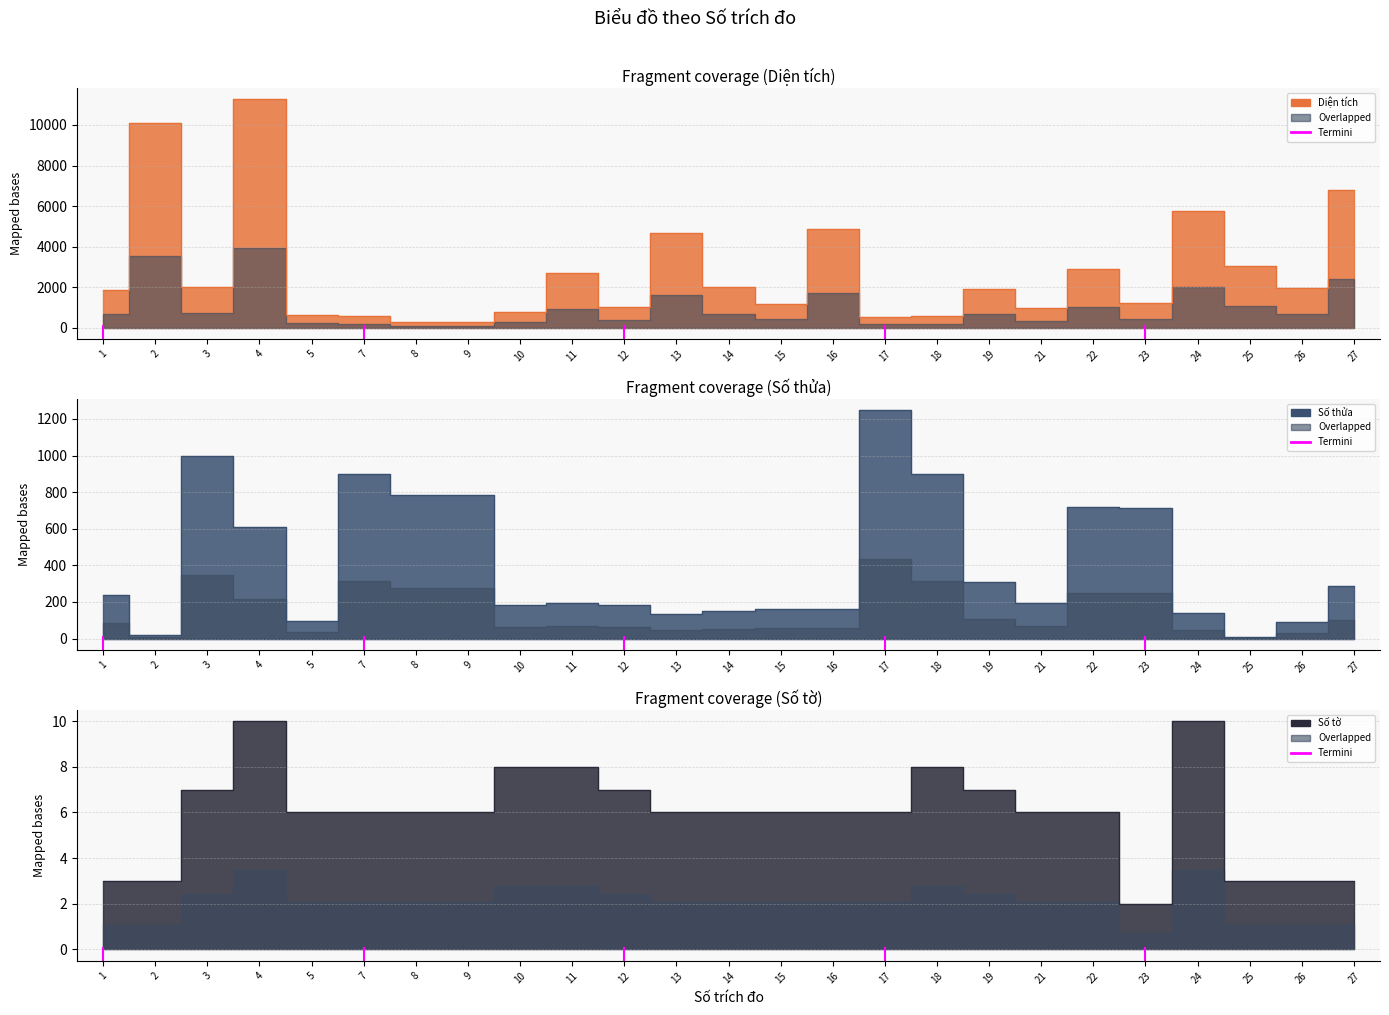

How many intersections are there between Số thửa and Diện tích?

4